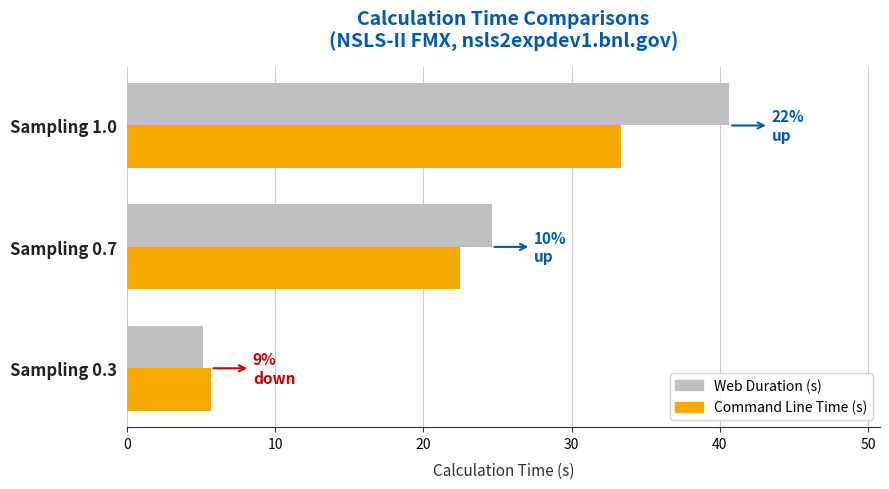

What is the sum of the Web Duration (s) values at Sampling 0.3 and Sampling 0.7?

29.7